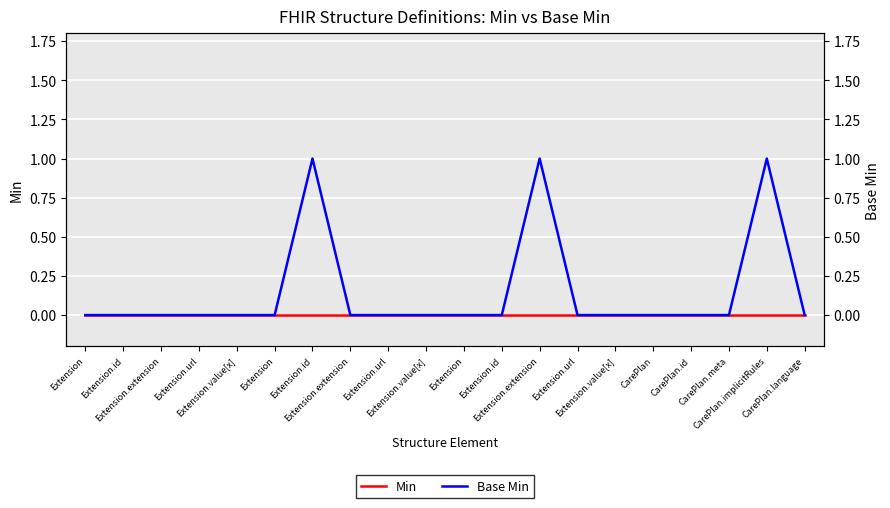

Does the chart display data point markers on the line(s)?

No